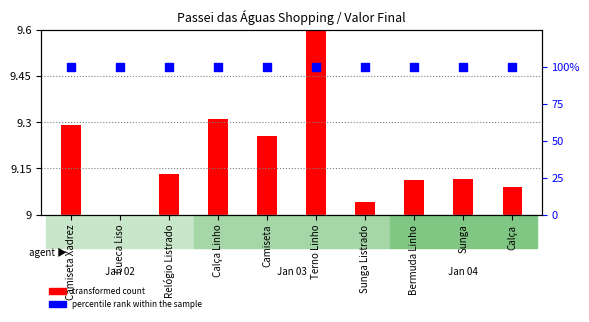

Is the value of percentile rank within the sample at Cueca Liso greater than the value of transformed count at Camiseta Xadrez?

Yes